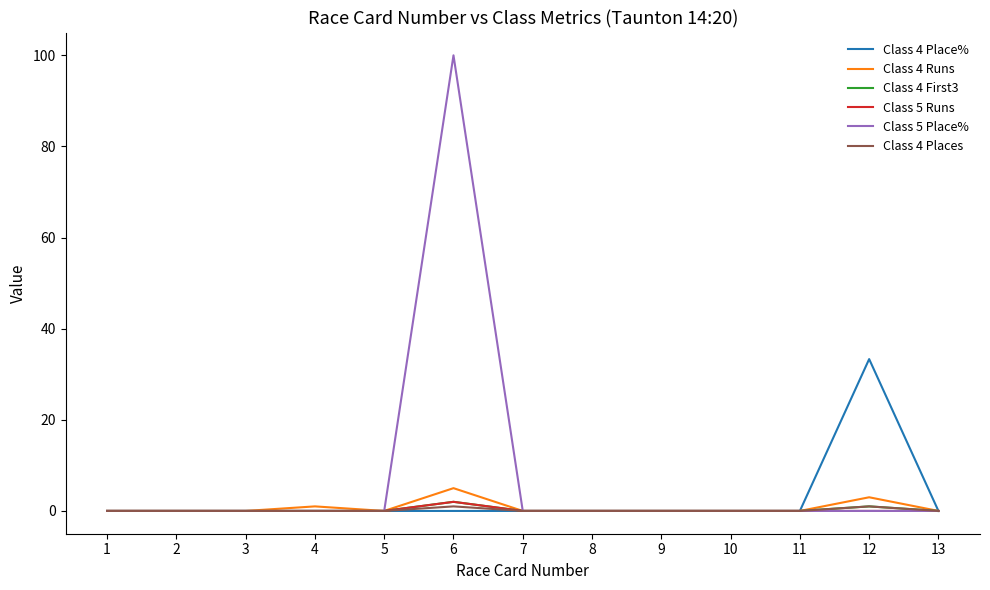

Which series has the largest total across all categories?

Class 5 Place%